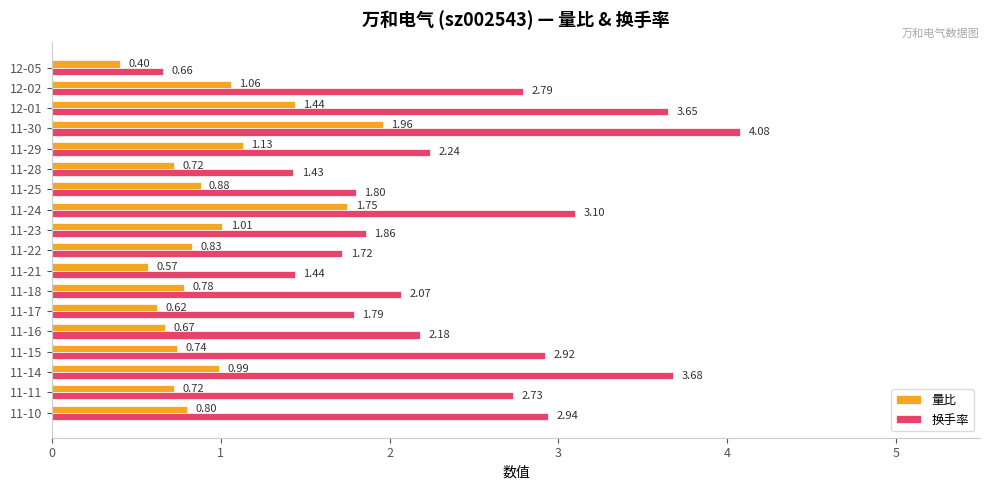

What is the total value across all series at 11-11?

3.5